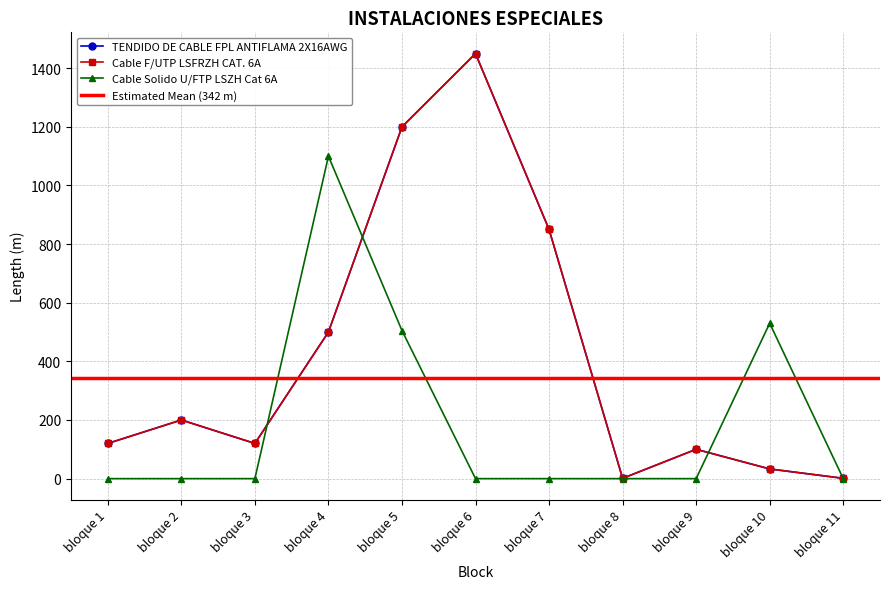

The Cable Solido U/FTP LSZH Cat 6A series shows 535 at bloque 7. True or false?

False